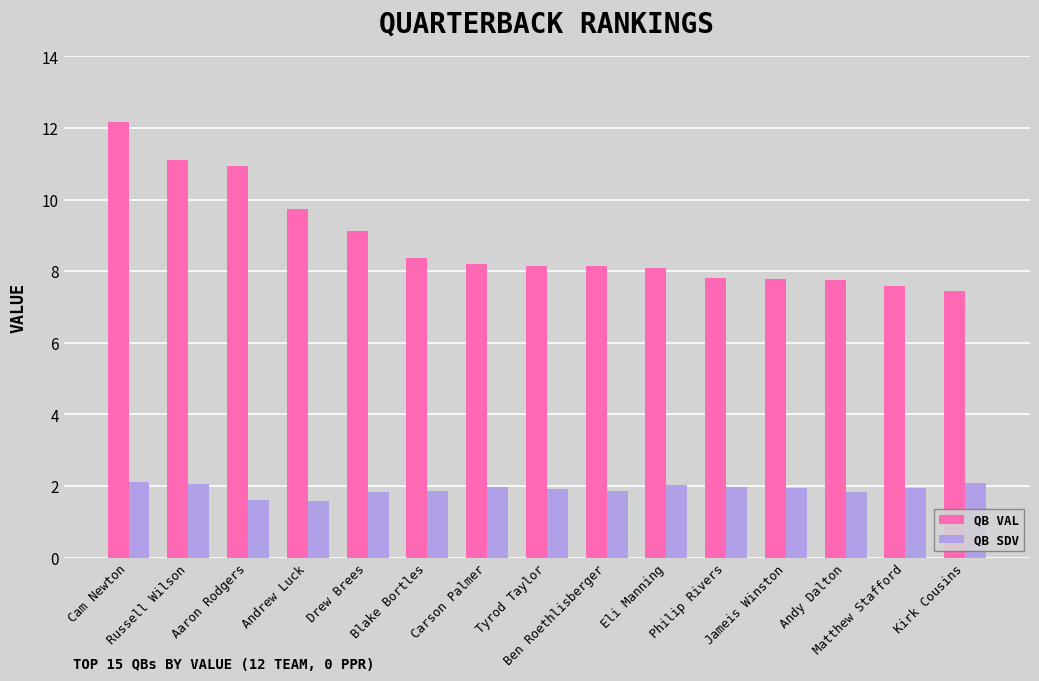

Rank the series by their maximum value, from lowest to highest.

QB SDV, QB VAL